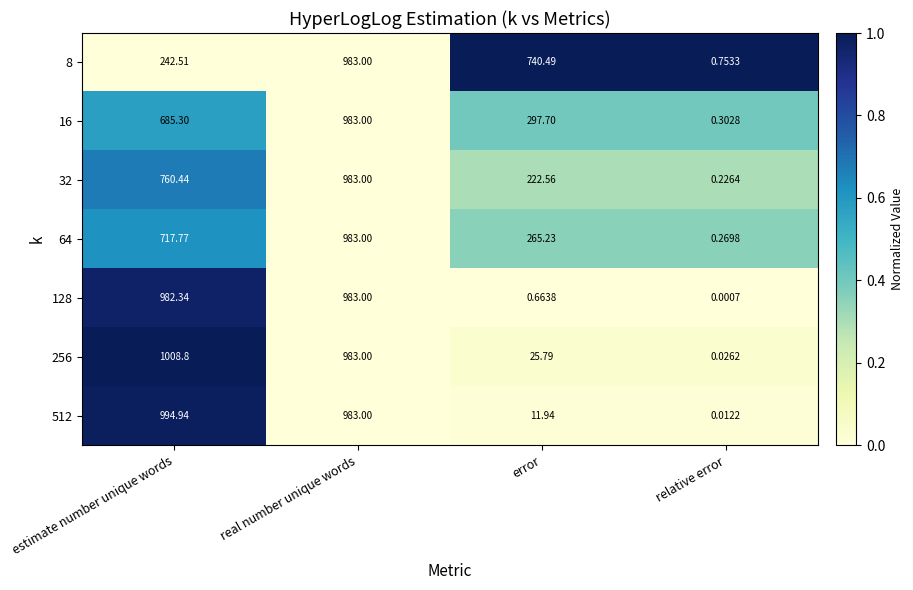

Is the value of 128 at relative error greater than the value of 512 at estimate number unique words?

No